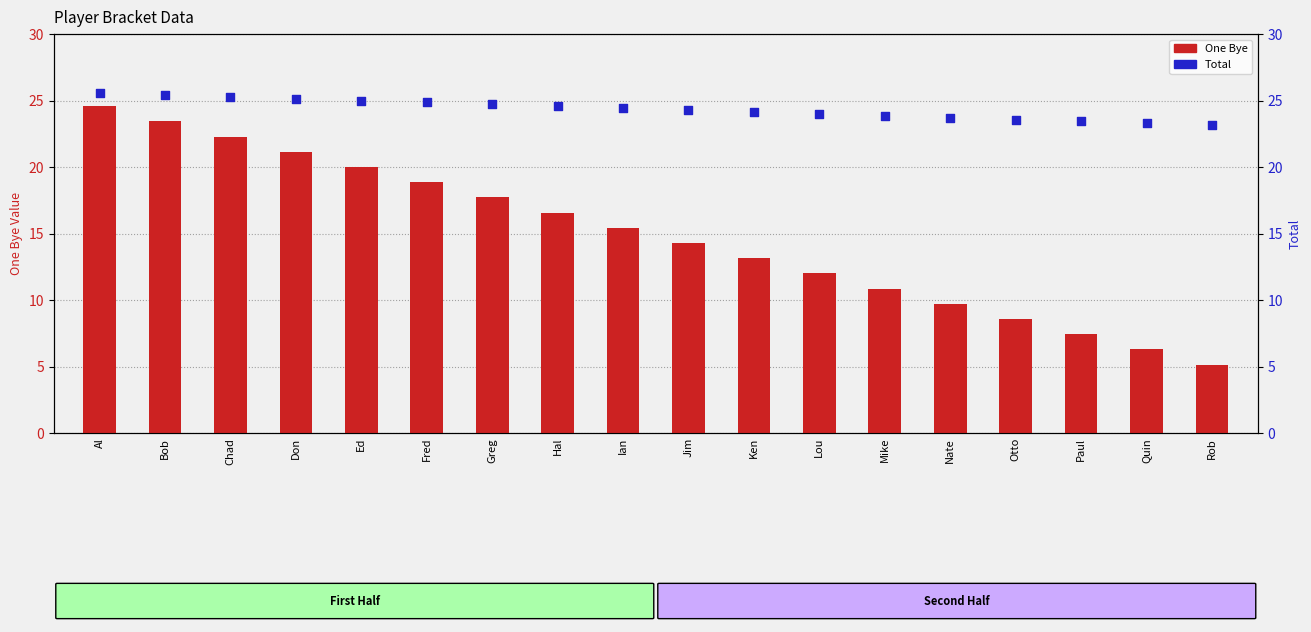

Which series has the largest total across all categories?

Total